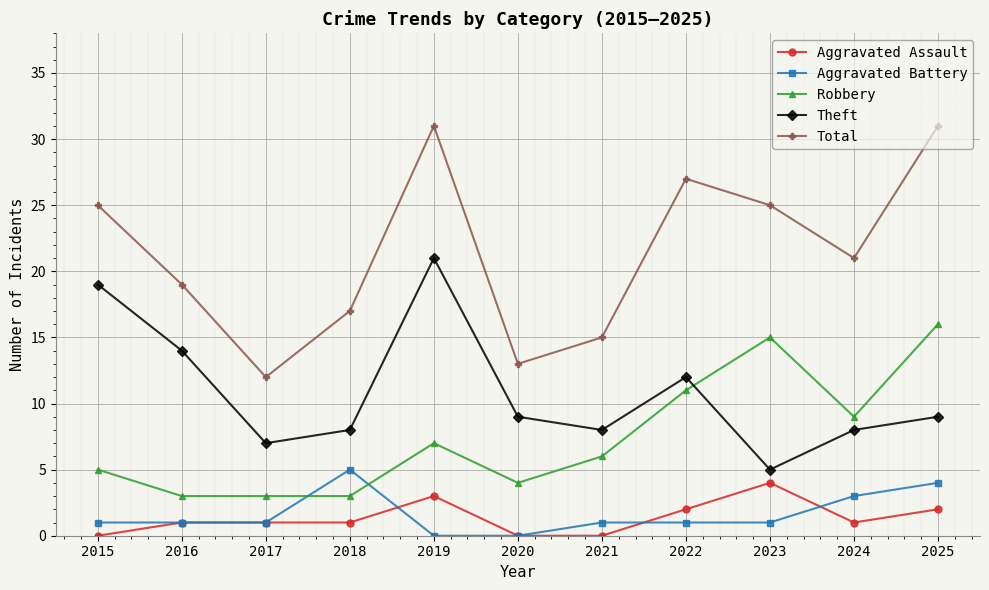

True or false: Aggravated Assault and Theft intersect in this chart.

False